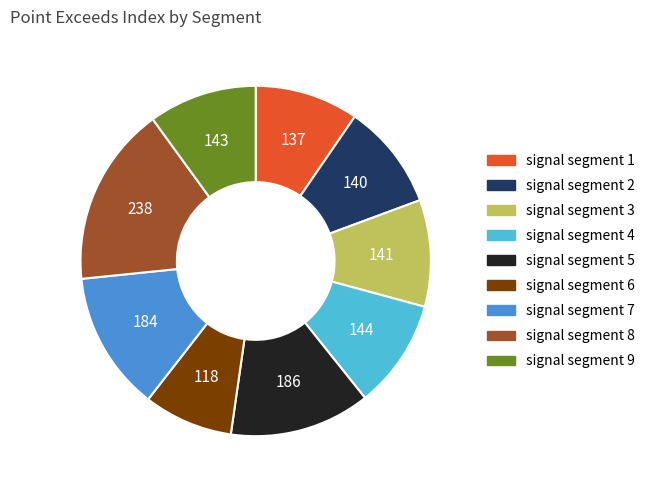

Do signal segment 7 and signal segment 9 together represent more than half of the pie?

No